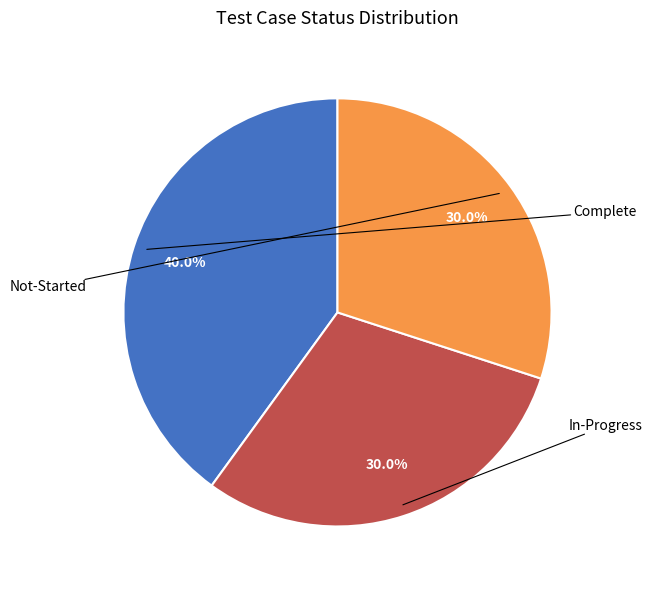

Is there a majority slice in this chart?

No